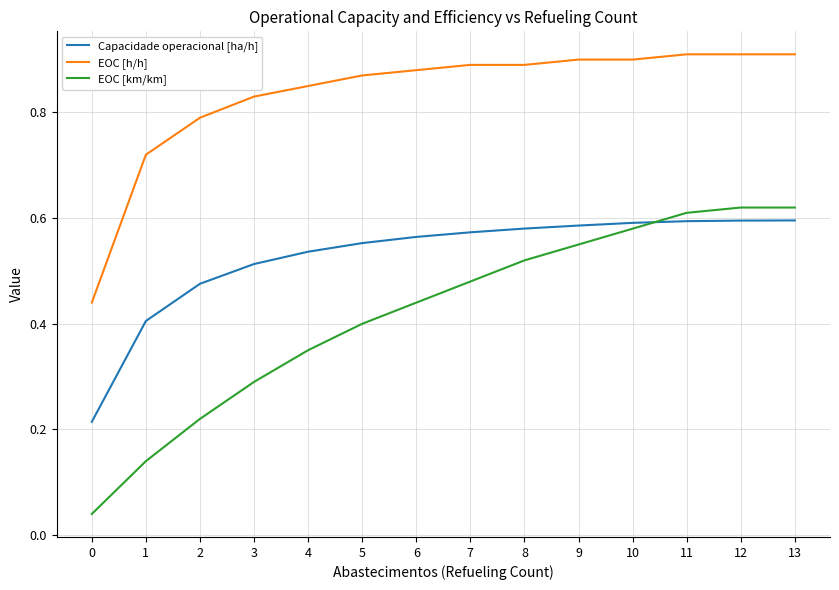

Rank the series by their average value, from lowest to highest.

EOC [km/km], Capacidade operacional [ha/h], EOC [h/h]